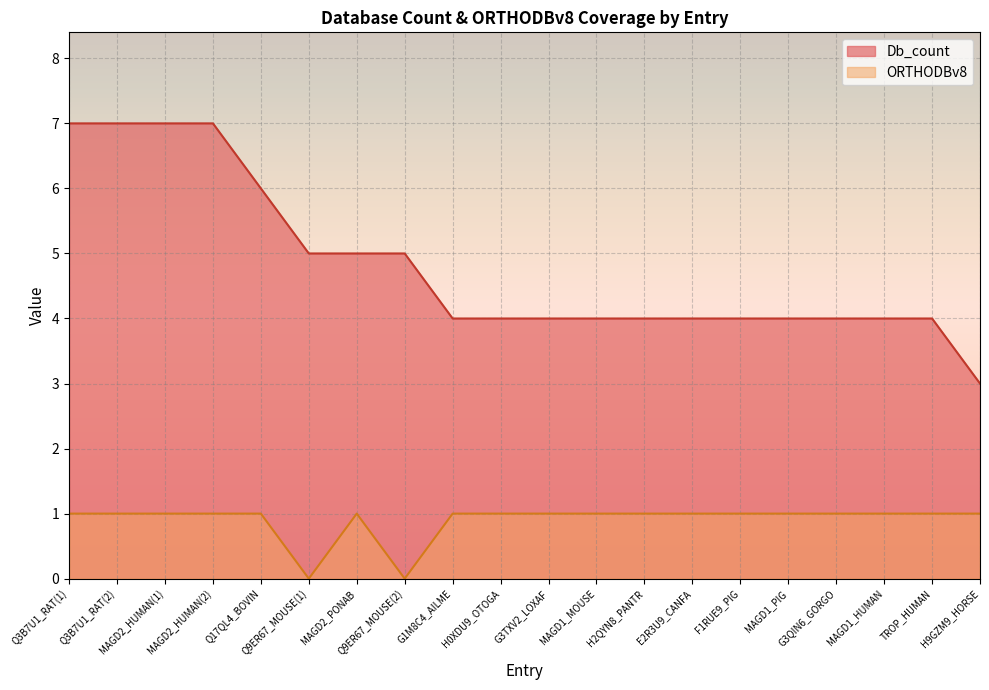

What is the total value across all series at MAGD1_HUMAN?

5